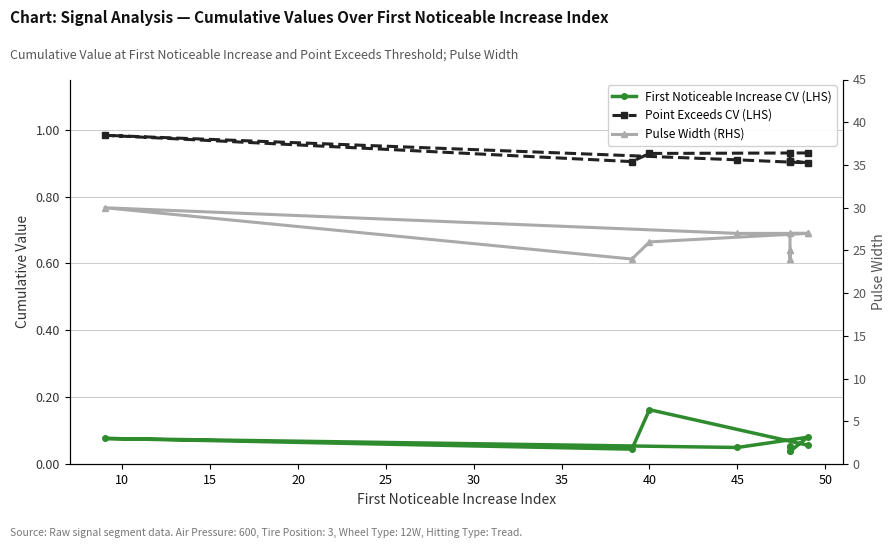

True or false: First Noticeable Increase CV (LHS) has a value of 0.0 at 50.

False